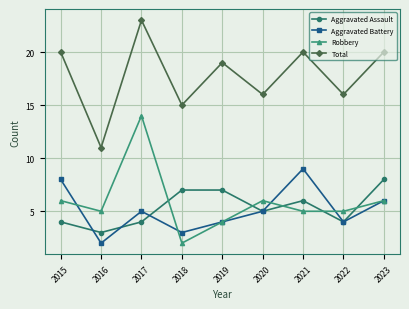

Does the chart have visible grid lines?

Yes